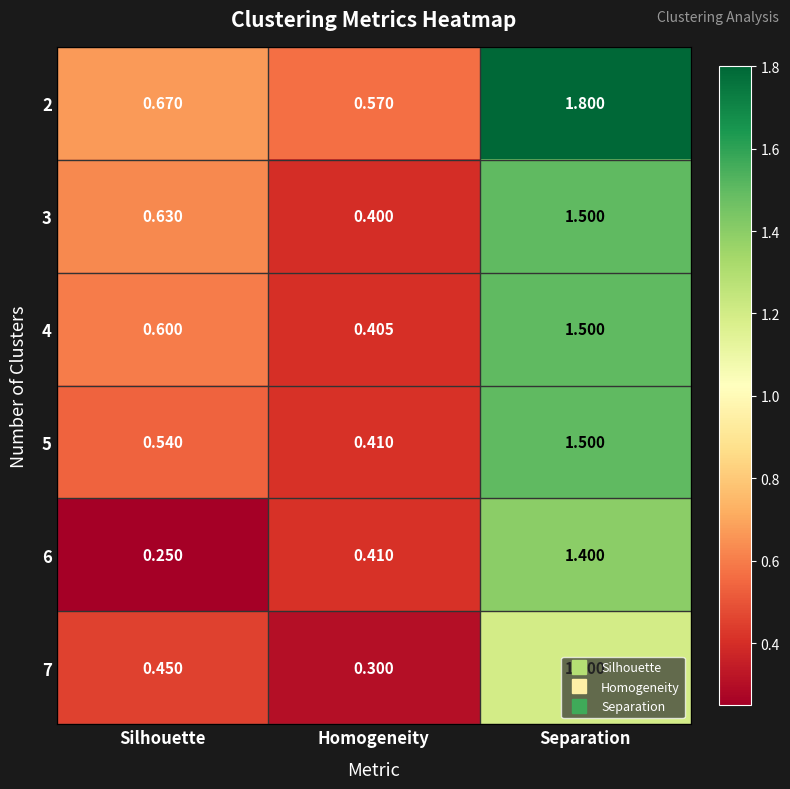

At which label is 5 closest to 0?

Homogeneity